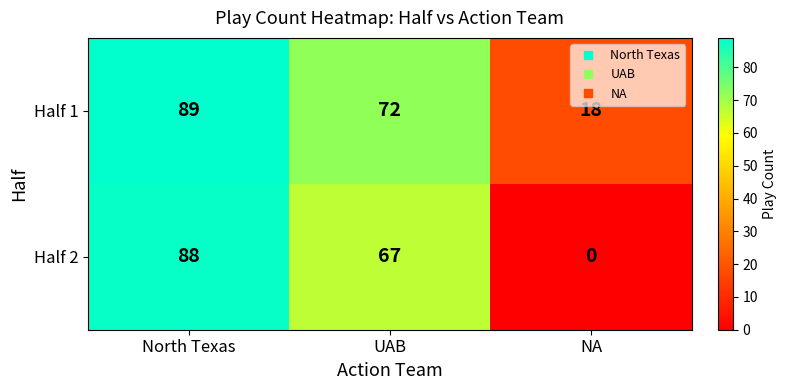

Reading left to right, what are all the values shown in this chart?

Half 1: North Texas=89	UAB=72	NA=18
Half 2: North Texas=88	UAB=67	NA=0